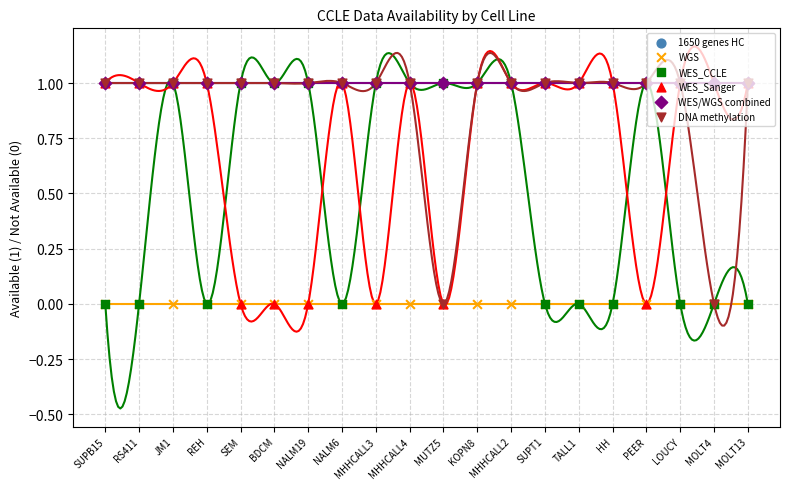

Which series has the largest total across all categories?

1650 genes HC